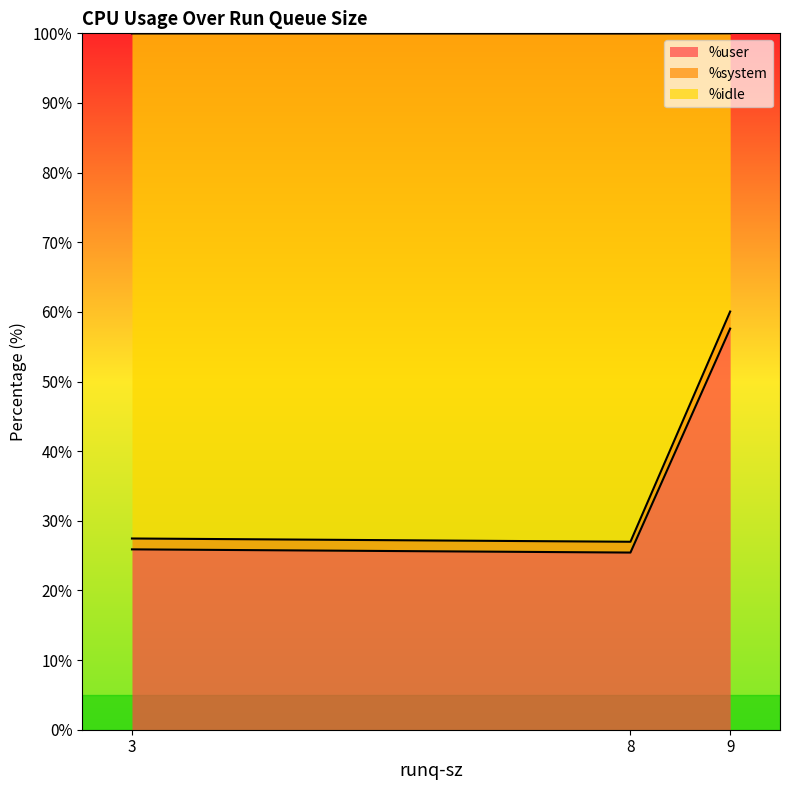

The value of %user at 8 is 25.4. True or false?

True